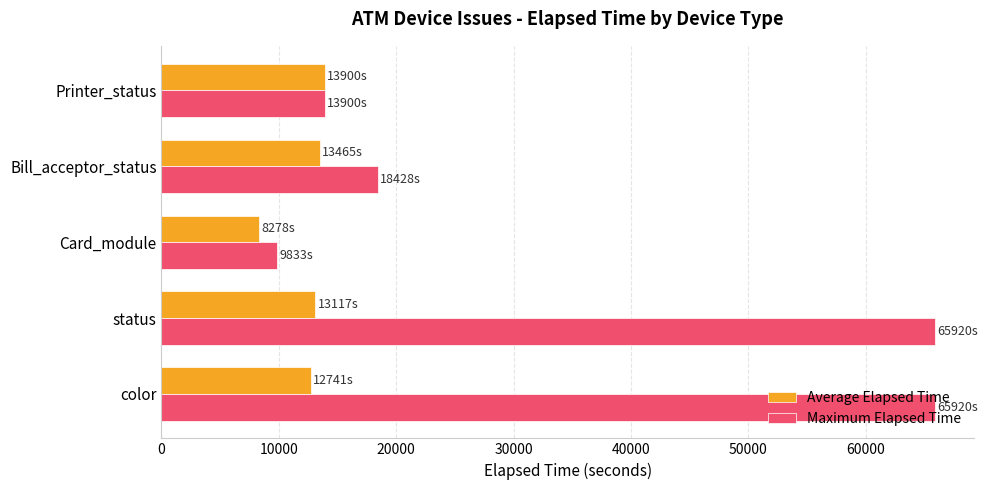

True or false: Average Elapsed Time has a value of 20149.8 at Bill_acceptor_status.

False